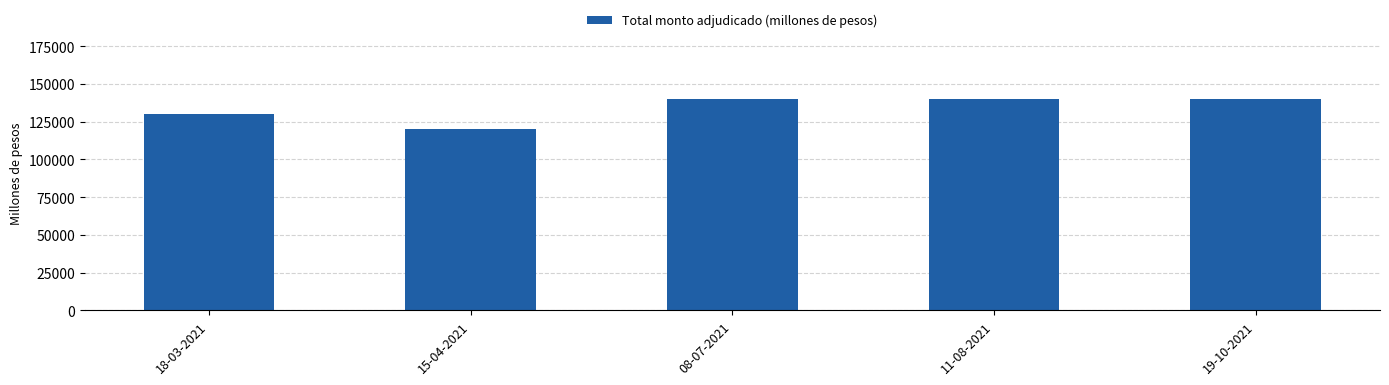

Where is the data nearest to the value 130000?

18-03-2021